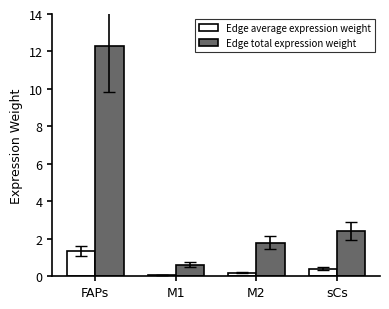

What is the lowest value of the Edge average expression weight series?

0.1